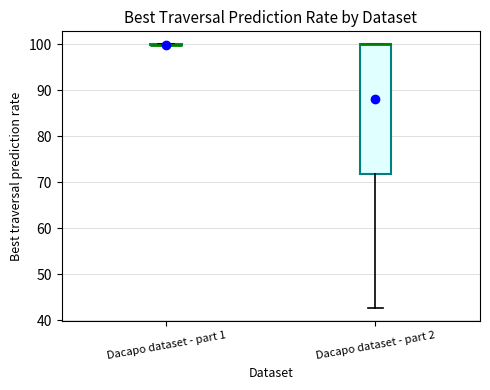

Comparing the boxes themselves (not the whiskers), which one is the tallest?

Dacapo dataset - part 2